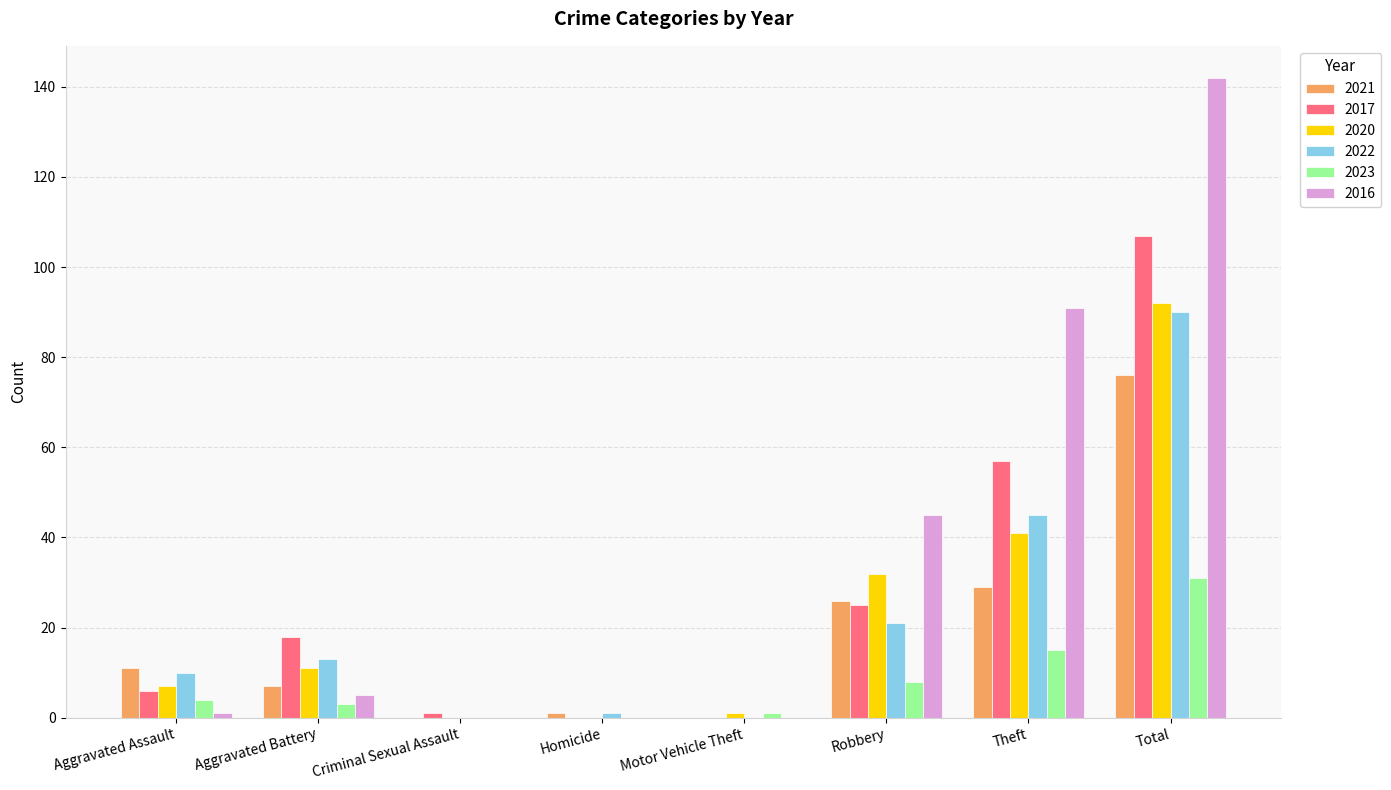

Which series has the largest total across all categories?

2016